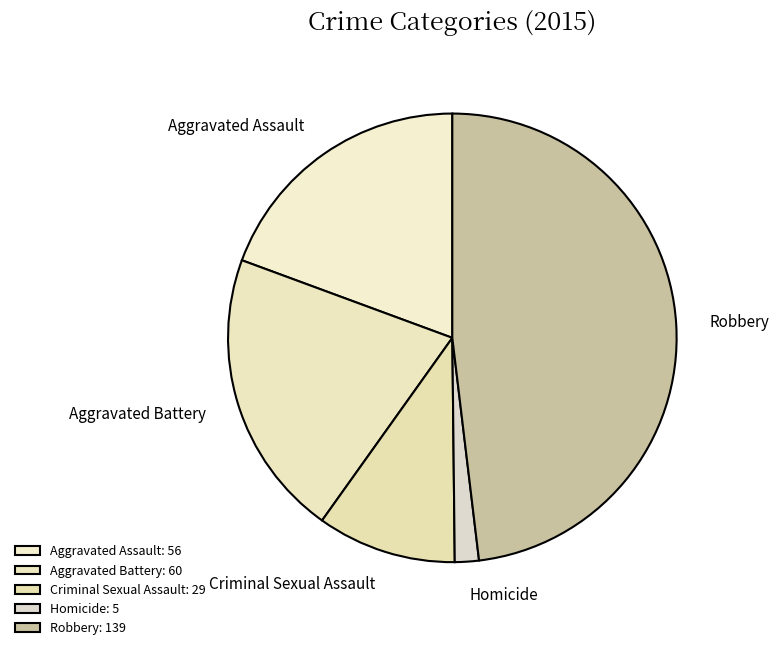

True or false: Robbery accounts for 48% of the total.

True